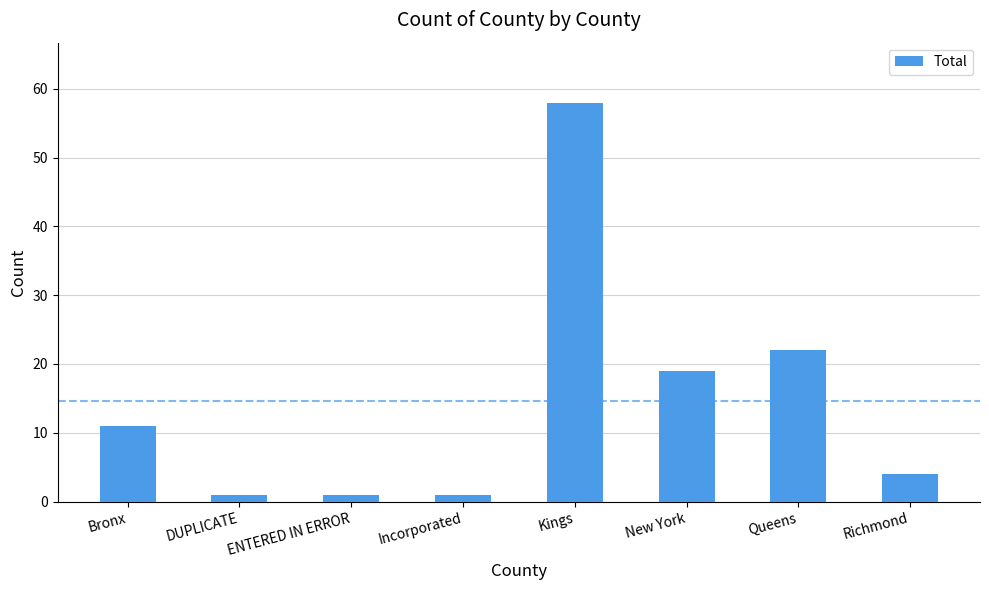

Which has a higher value, Incorporated or Bronx?

Bronx